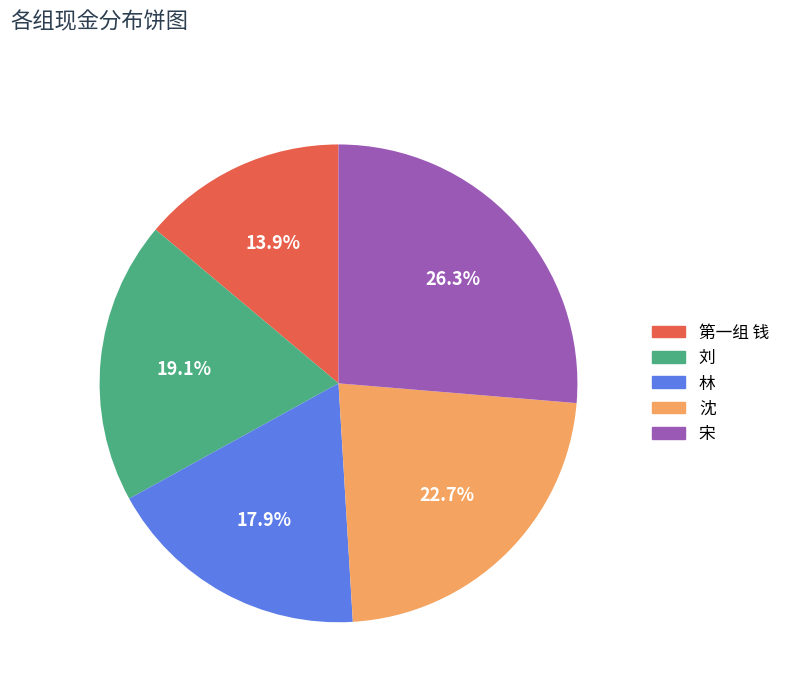

Approximately how many times larger is the value at 林 compared to 第一组 钱?

1.3